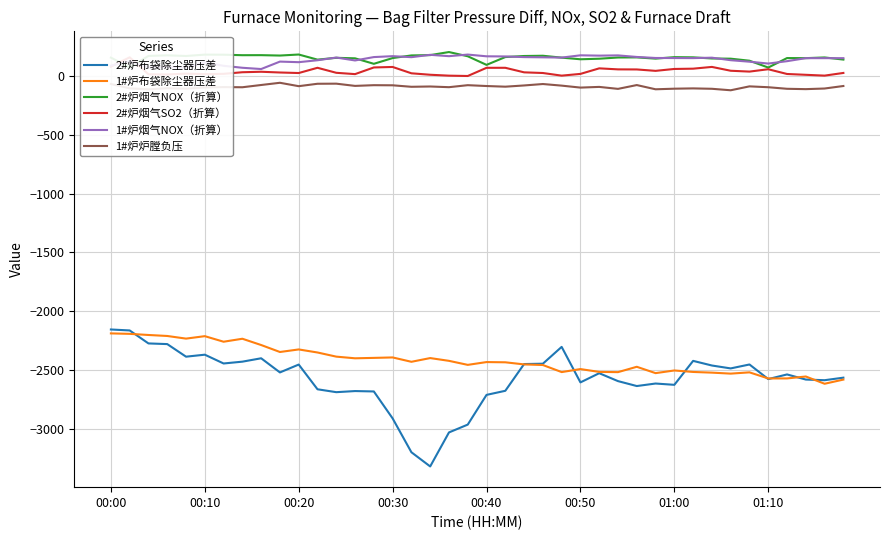

Which series ends up on top after the final intersection of 2#炉布袋除尘器压差 and 1#炉布袋除尘器压差?

2#炉布袋除尘器压差